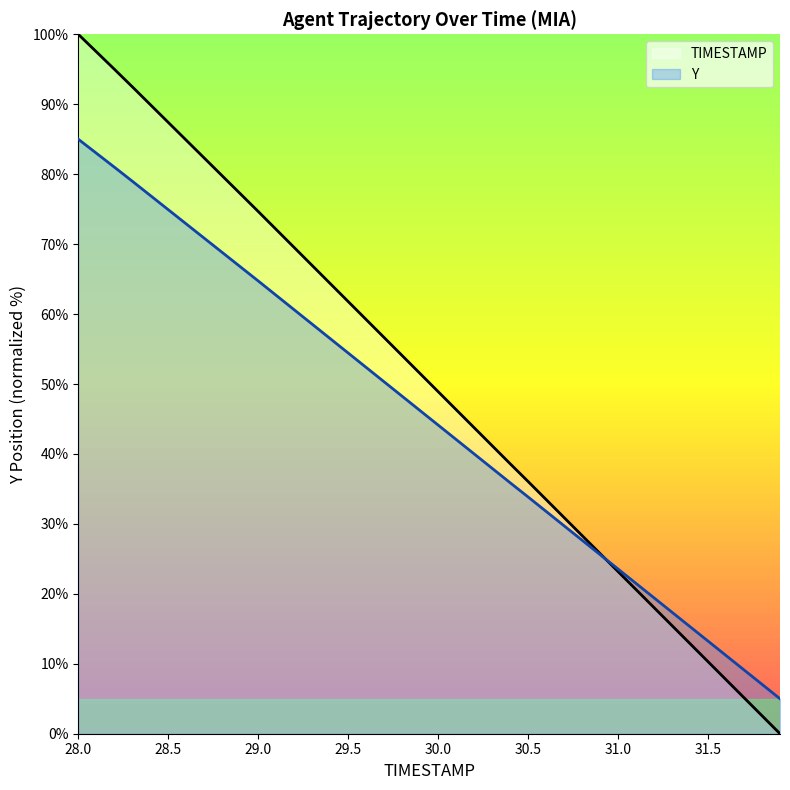

Rank the series by their maximum value, from highest to lowest.

TIMESTAMP, Y